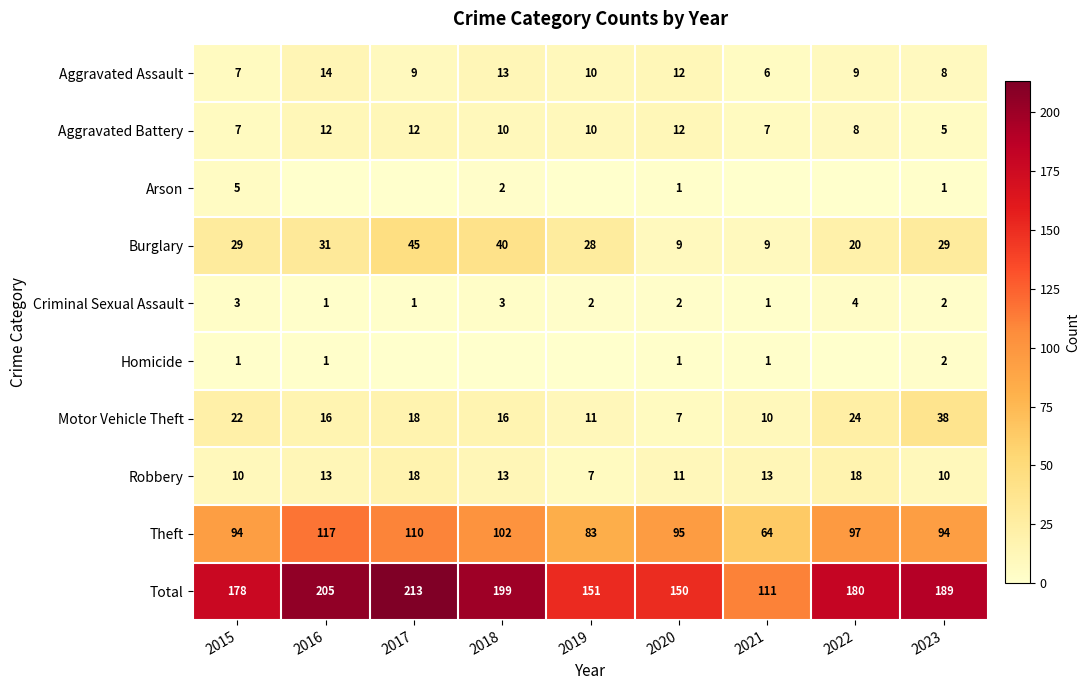

Where is Aggravated Battery nearest to the value 8?

2022